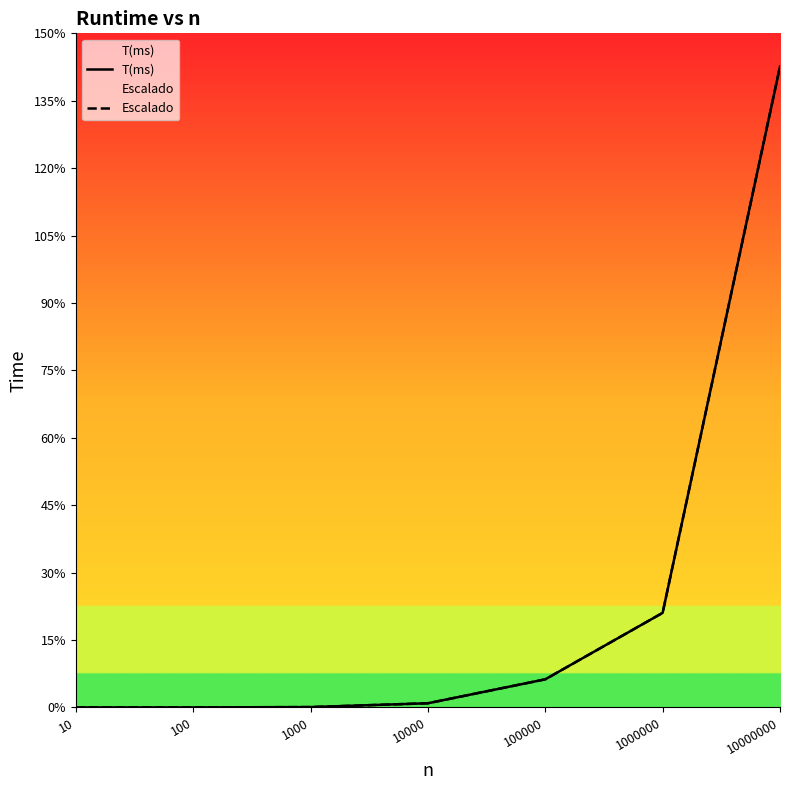

True or false: T(ms) and Escalado cross at least once.

False